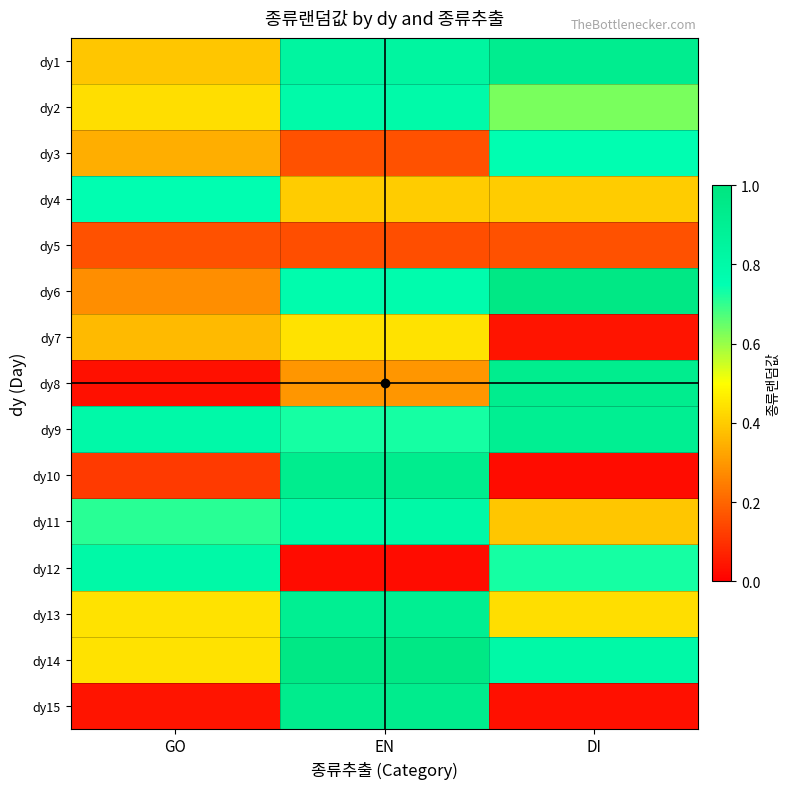

At GO, list the series in order from largest to smallest.

dy12, dy9, dy4, dy11, dy14, dy13, dy2, dy1, dy7, dy3, dy6, dy5, dy10, dy15, dy8